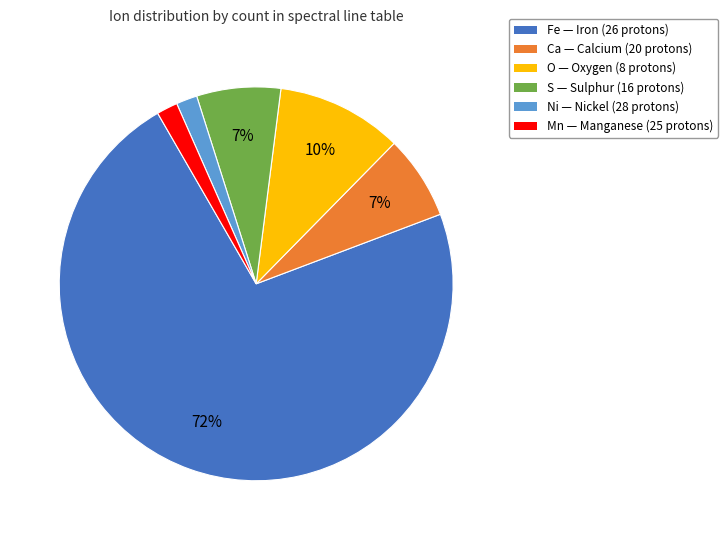

What is the largest slice in the pie chart?

Fe